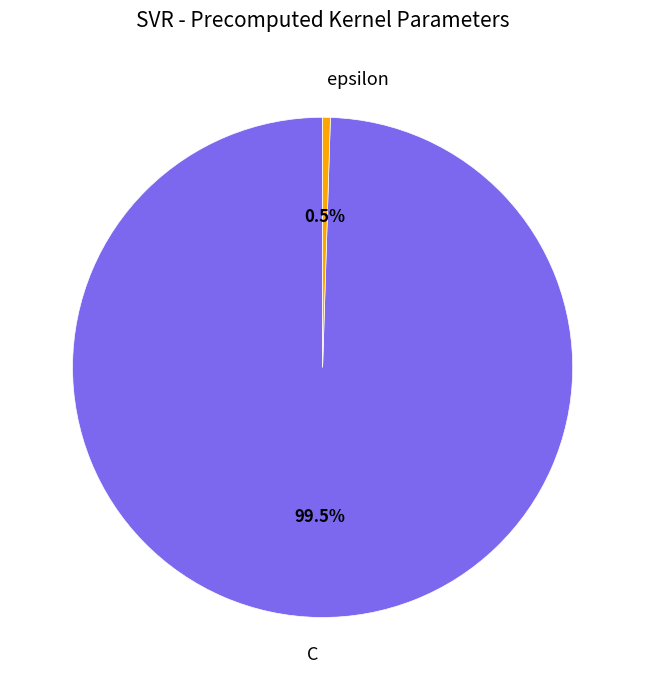

Which slice is the largest?

C